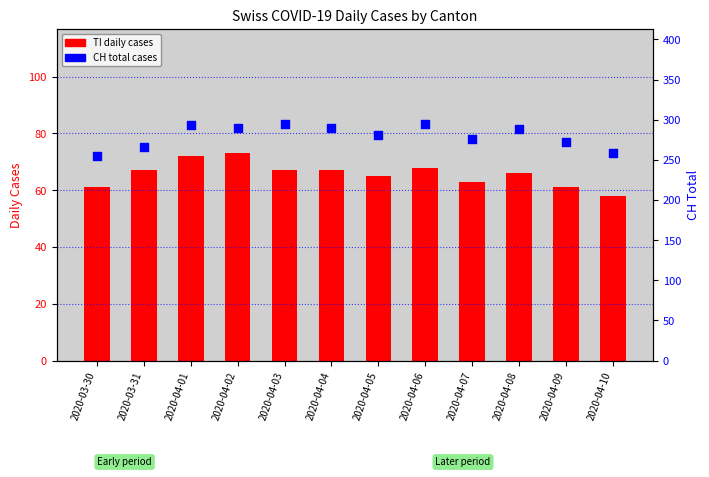

Is the value of TI at 2020-04-10 greater than the value of CH total at 2020-04-07?

No